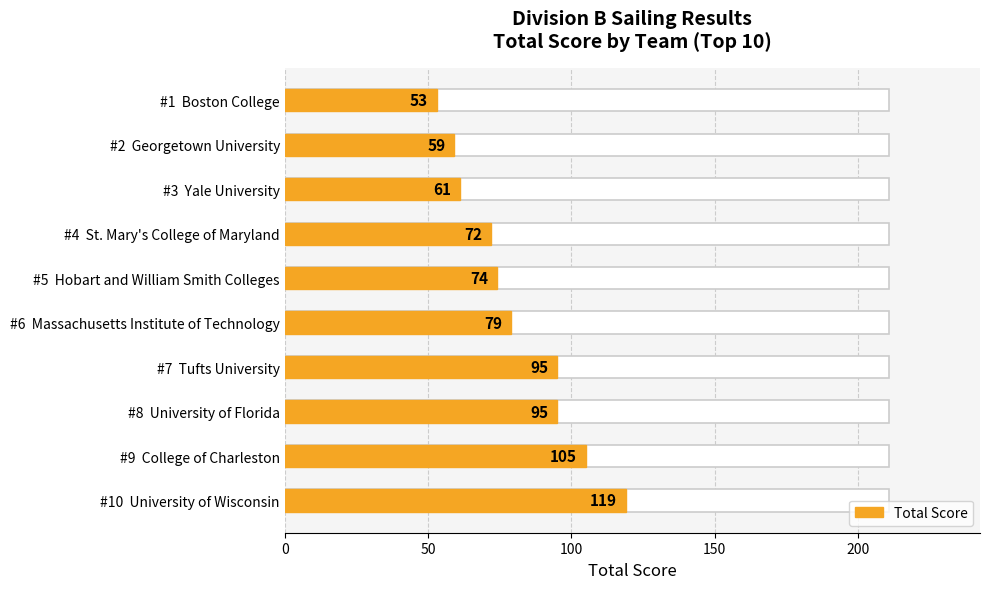

Where does the data first go above 79?

6